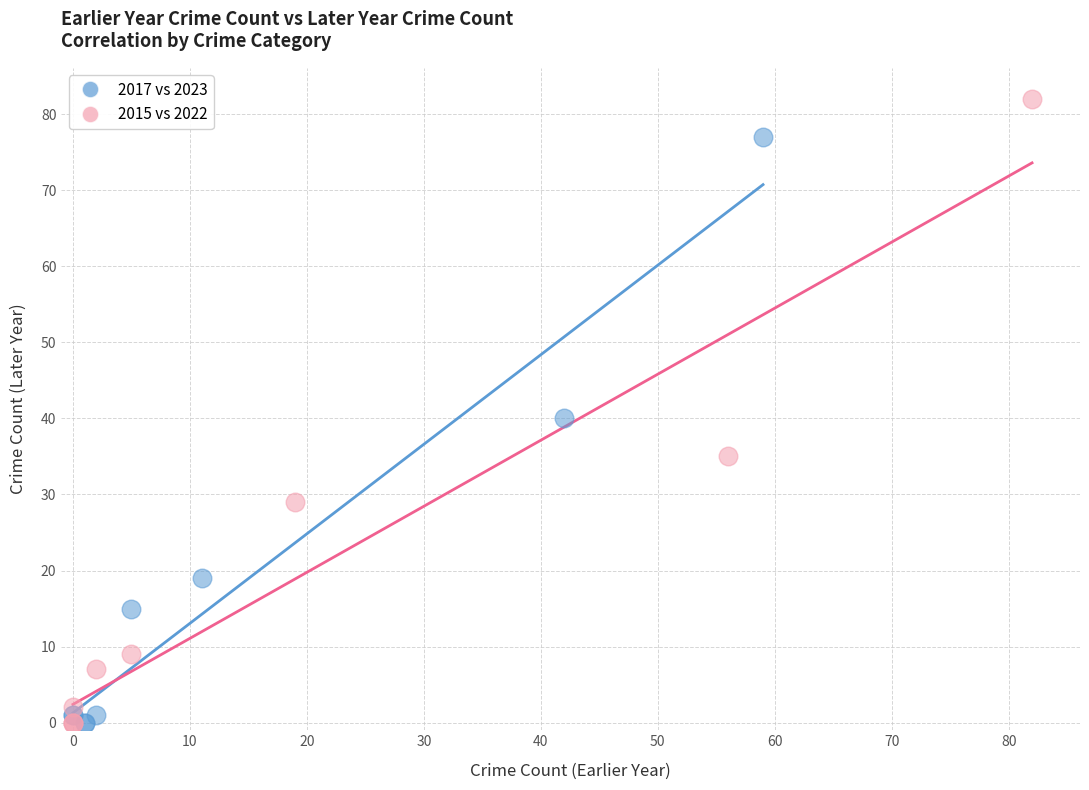

Which series has the widest spread of Y values?

2015 vs 2022